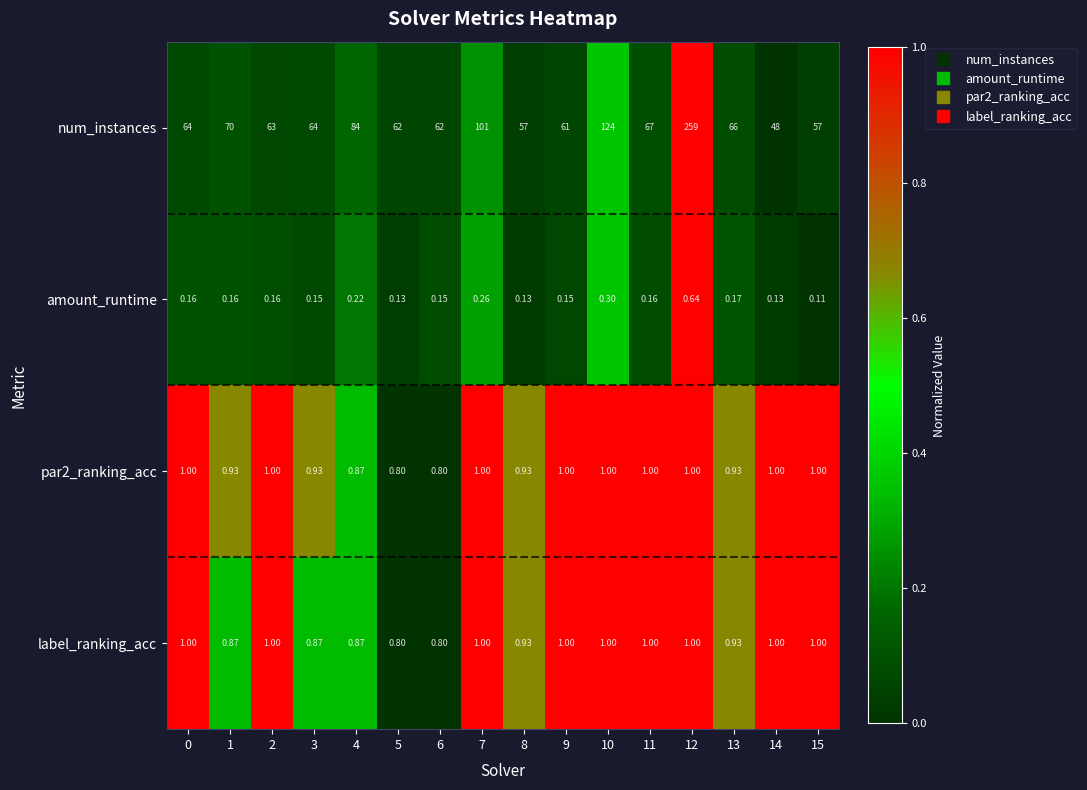

Which series has the largest total across all categories?

num_instances